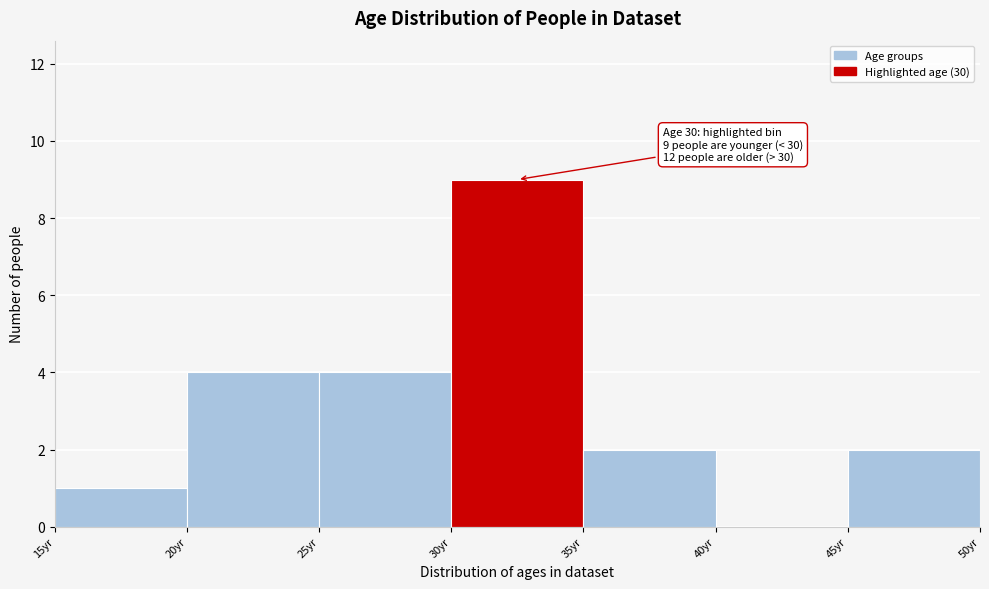

Over which range of the x-axis is the bar tallest?

30 to 35